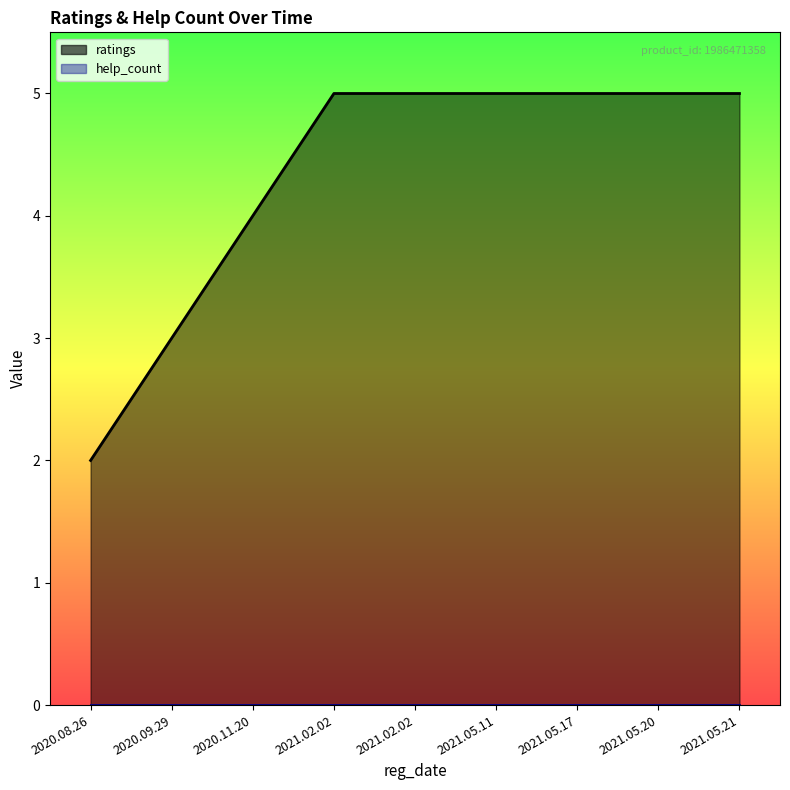

Rank the categories by value from lowest to highest.

2020.08.26, 2020.09.29, 2020.11.20, 2021.02.02, 2021.02.02, 2021.05.11, 2021.05.17, 2021.05.20, 2021.05.21